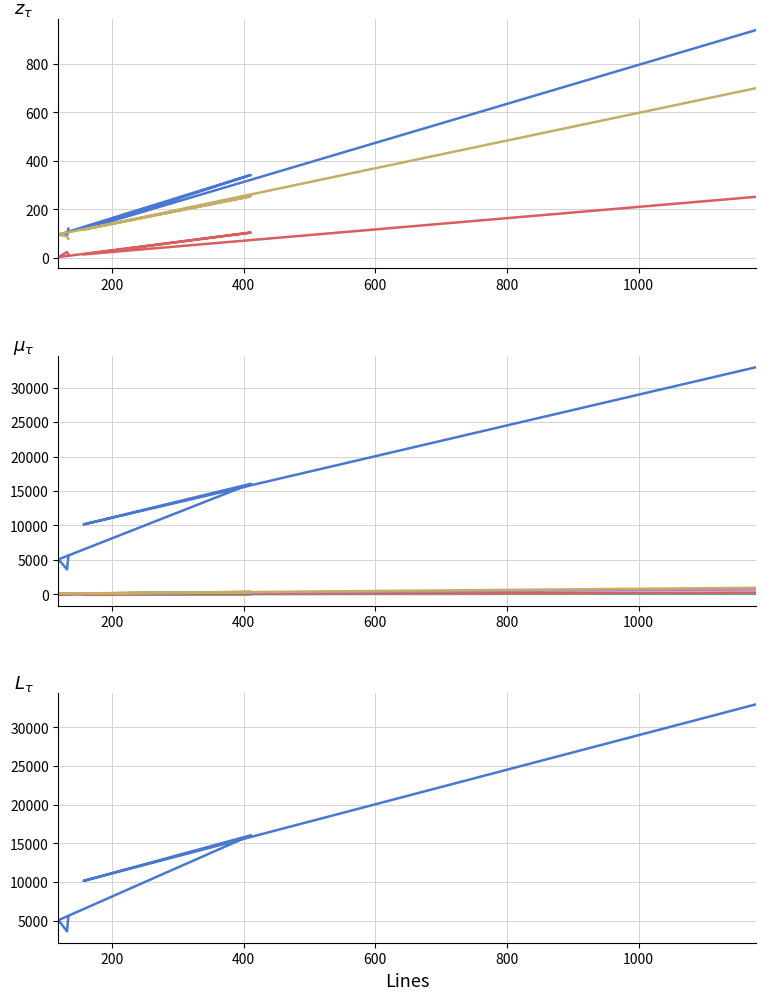

What is the sum of the Code values at 411 and 134?

463